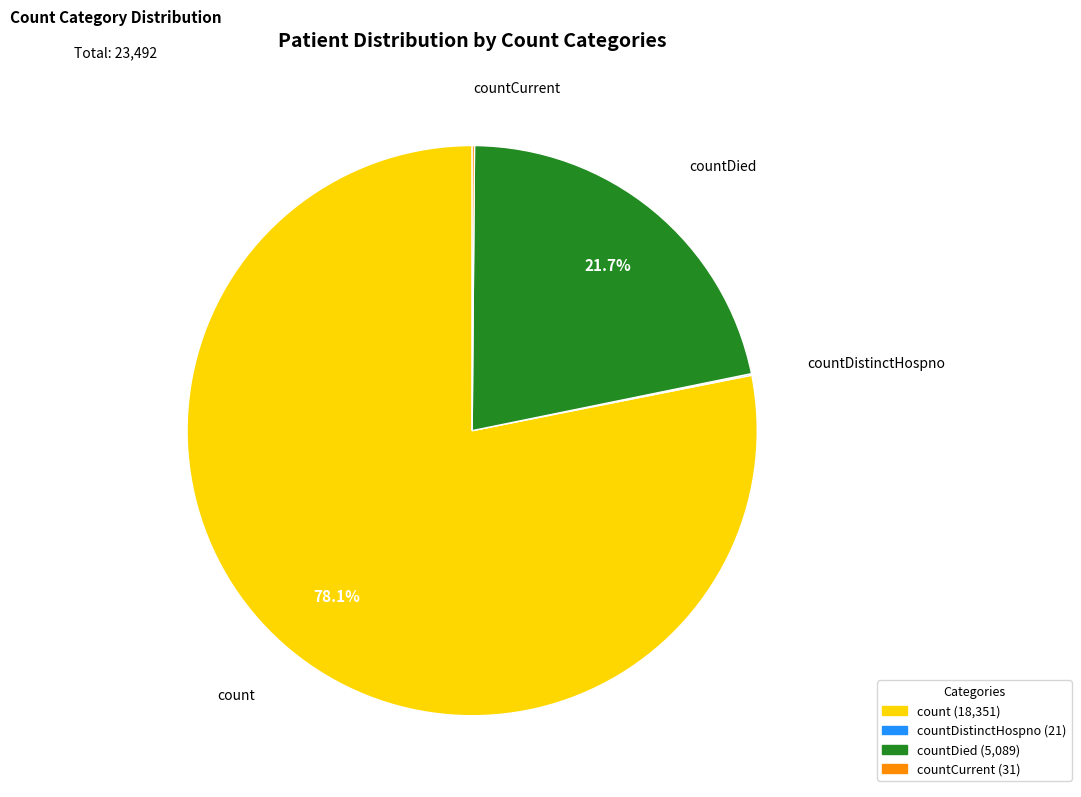

Is there a majority slice in this chart?

Yes